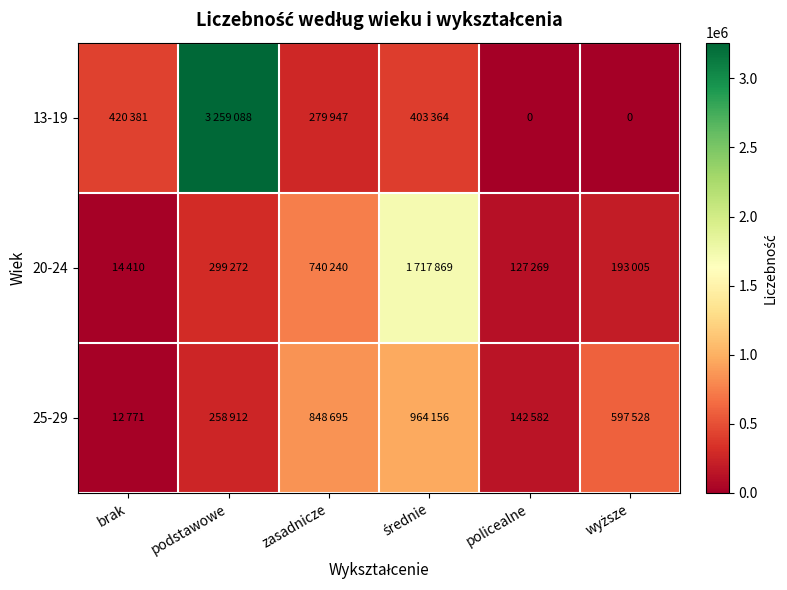

What value does the 25-29 series have at policealne, to the nearest 10?

142580